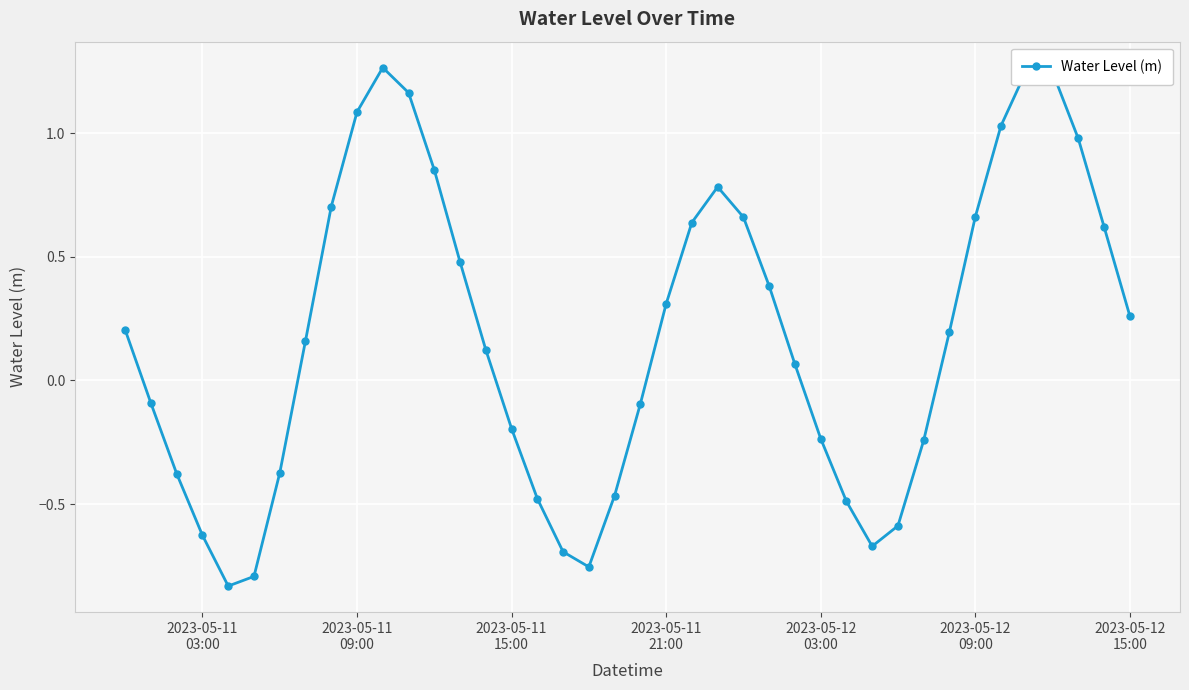

How many points are lower than both their immediate neighbors (excluding endpoints)?

3